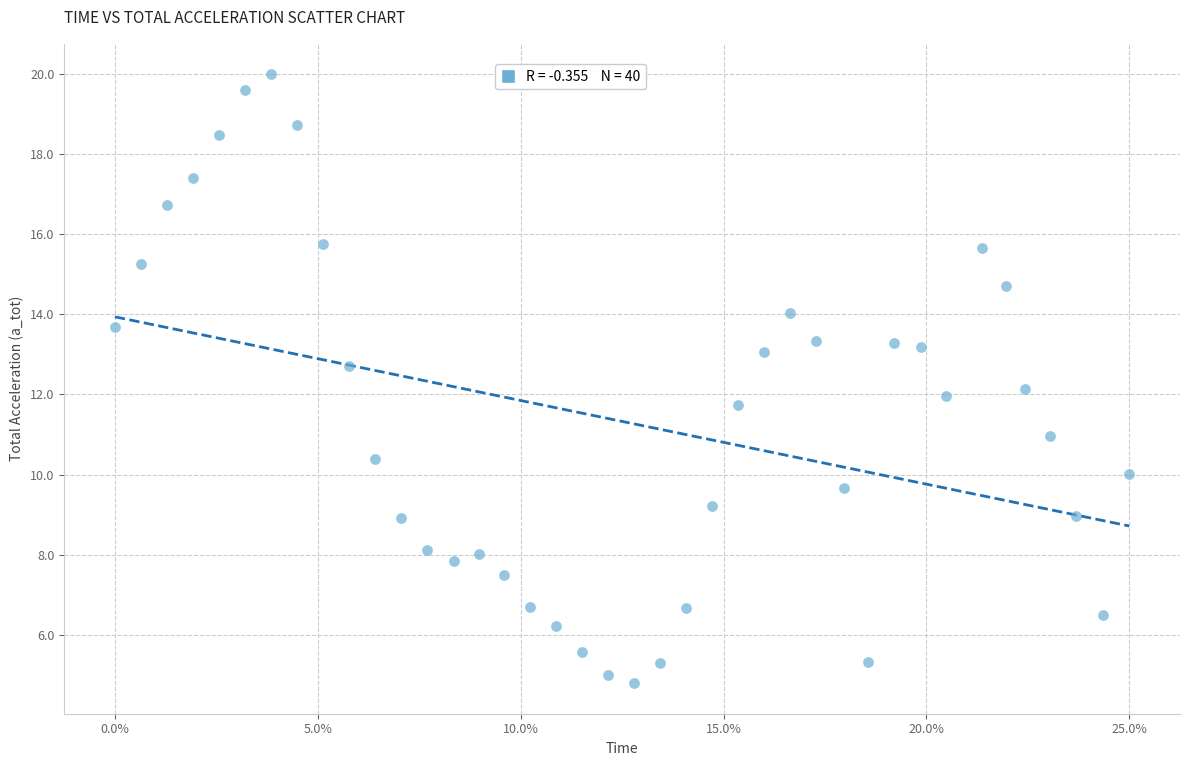

What is the range of Y values (max minus min)?

15.2